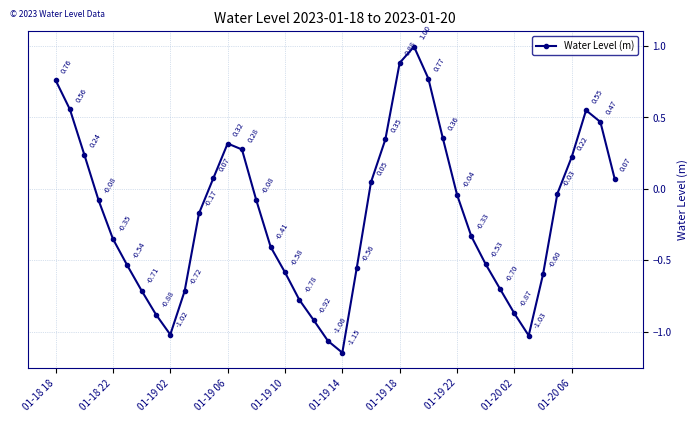

What is the sum of all values?

-7.2